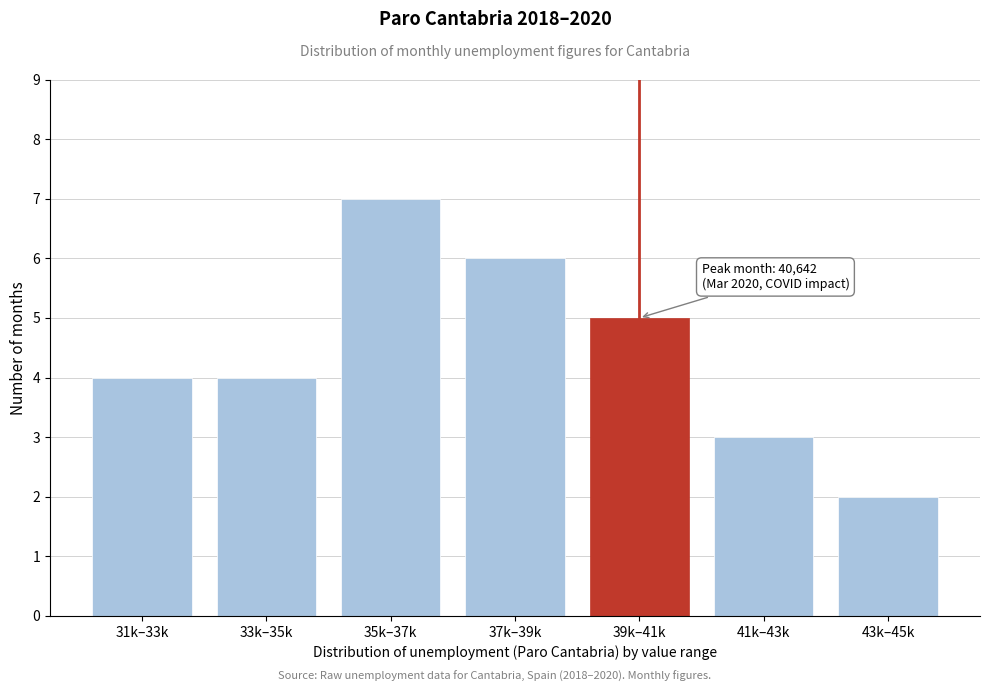

Reading right to left, list all the values displayed in this chart.

43k–45k=2	41k–43k=3	39k–41k=5	37k–39k=6	35k–37k=7	33k–35k=4	31k–33k=4